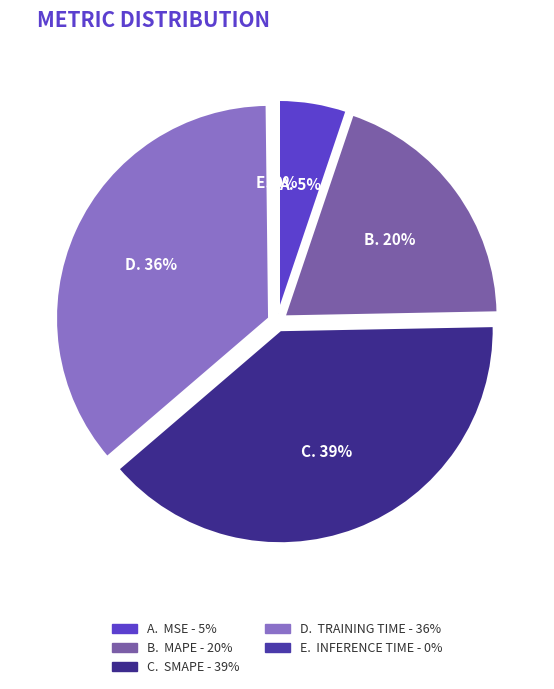

What is the largest slice in the pie chart?

SMAPE